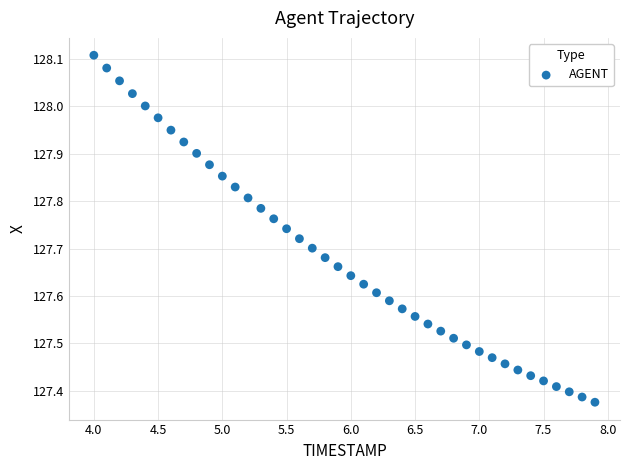

What is the range of X values (max minus min)?

3.9